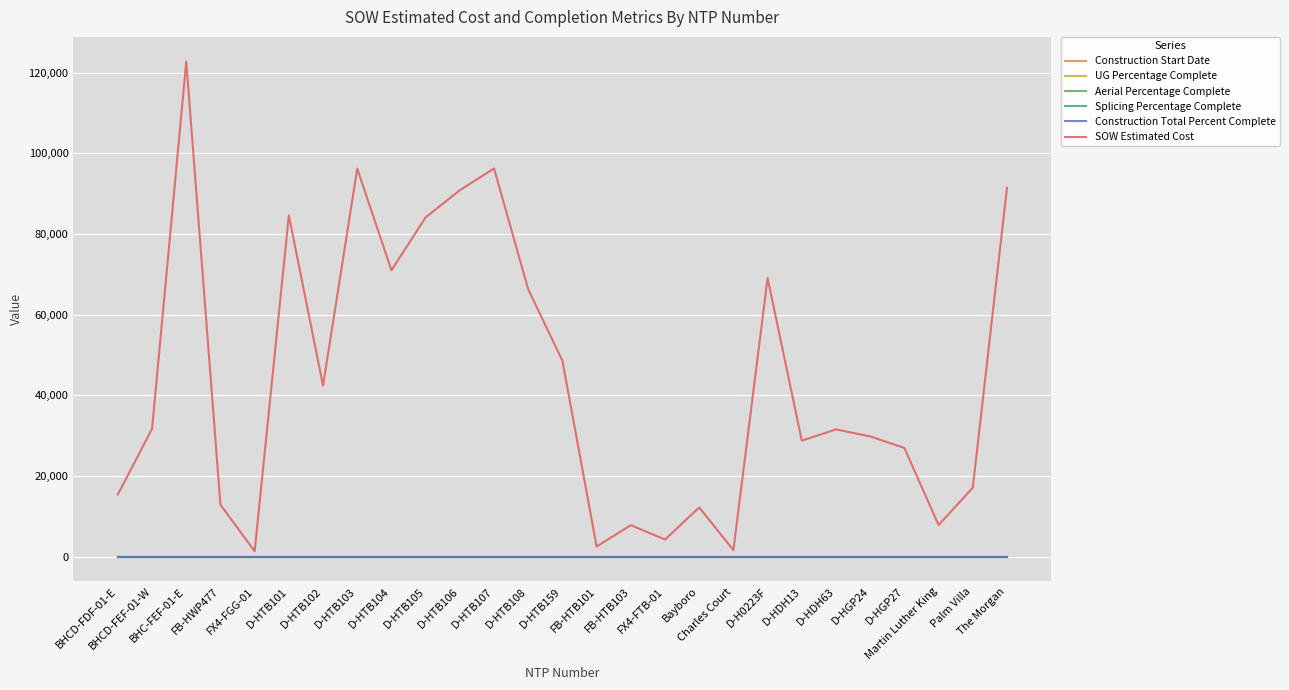

Reading left to right, what are all the values shown in this chart?

Construction Start Date: 0.0	0.0	0.0	0.0	0.0	0.0	0.0	0.0	0.0	0.0	0.0	0.0	0.0	0.0	0.0	0.0	0.0	0.0	0.0	0.0	0.0	0.0	0.0	0.0	0.0	0.0	0.0
UG Percentage Complete: 0.0	0.0	0.0	0.0	0.0	0.0	0.0	0.0	0.0	0.0	0.0	0.0	0.0	0.0	0.0	0.0	0.0	0.0	0.0	0.0	0.0	0.0	0.0	0.0	0.0	0.0	0.0
Aerial Percentage Complete: 0.0	0.0	0.0	0.0	0.0	0.0	0.0	0.0	0.0	0.0	0.0	0.0	0.0	0.0	0.0	0.0	0.0	0.0	0.0	0.0	0.0	0.0	0.0	0.0	0.0	0.0	0.0
Splicing Percentage Complete: 0.0	0.0	0.0	0.0	0.0	0.0	0.0	0.0	0.0	0.0	0.0	0.0	0.0	0.0	0.0	0.0	0.0	0.0	0.0	0.0	0.0	0.0	0.0	0.0	0.0	0.0	0.0
Construction Total Percent Complete: 0.0	0.0	0.0	0.0	0.0	0.0	0.0	0.0	0.0	0.0	0.0	0.0	0.0	0.0	0.0	0.0	0.0	0.0	0.0	0.0	0.0	0.0	0.0	0.0	0.0	0.0	0.0
SOW Estimated Cost: 15436.9	31717.7	122715.9	12886.4	1343.9	84564.5	42408.0	96198.5	71001.0	84103.0	90832.0	96242.0	66271.5	48577.0	2530.0	7803.1	4254.7	12213.7	1618.8	69076.0	28762.0	31560.0	29812.0	26964.0	7844.4	17100.2	91420.9